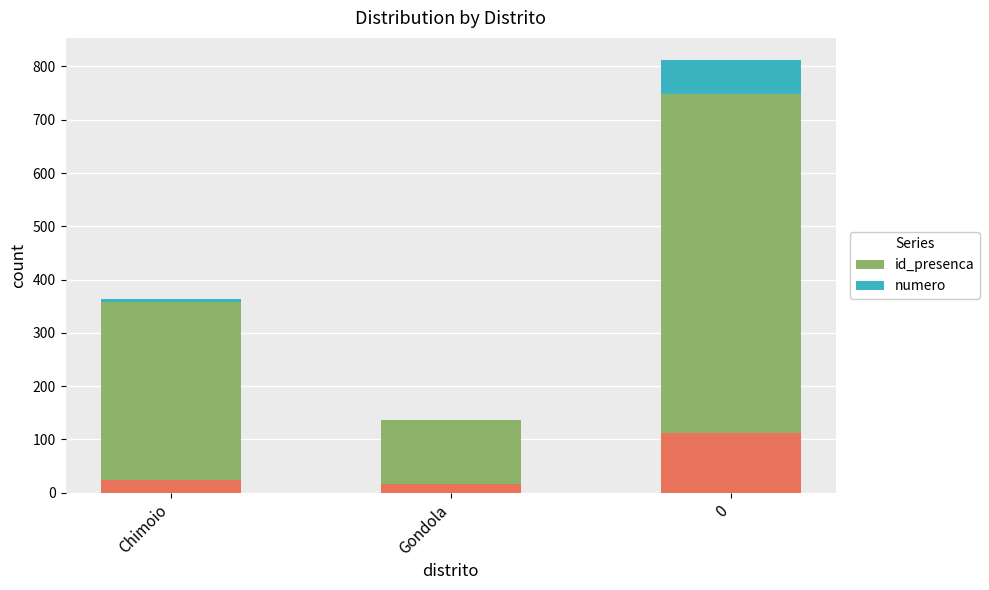

How many groups of bars are there?

3